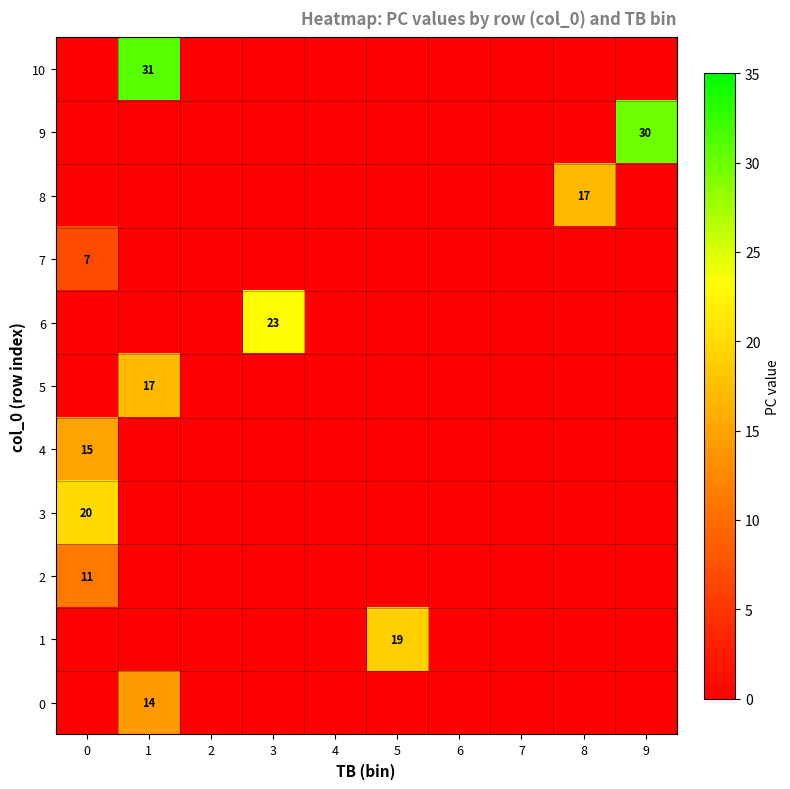

Is it true that 3 equals 14 at 0?

False